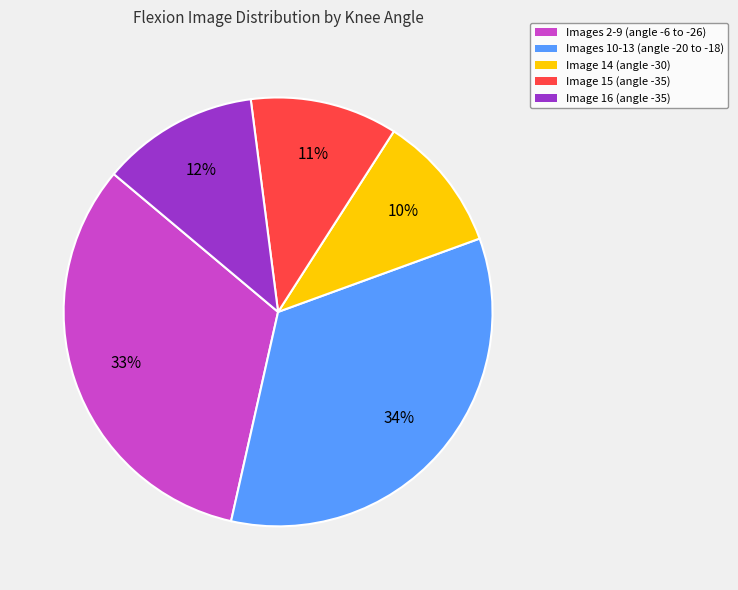

Is it true that Images 10-13 (angle -20 to -18) is 42% of the pie?

False